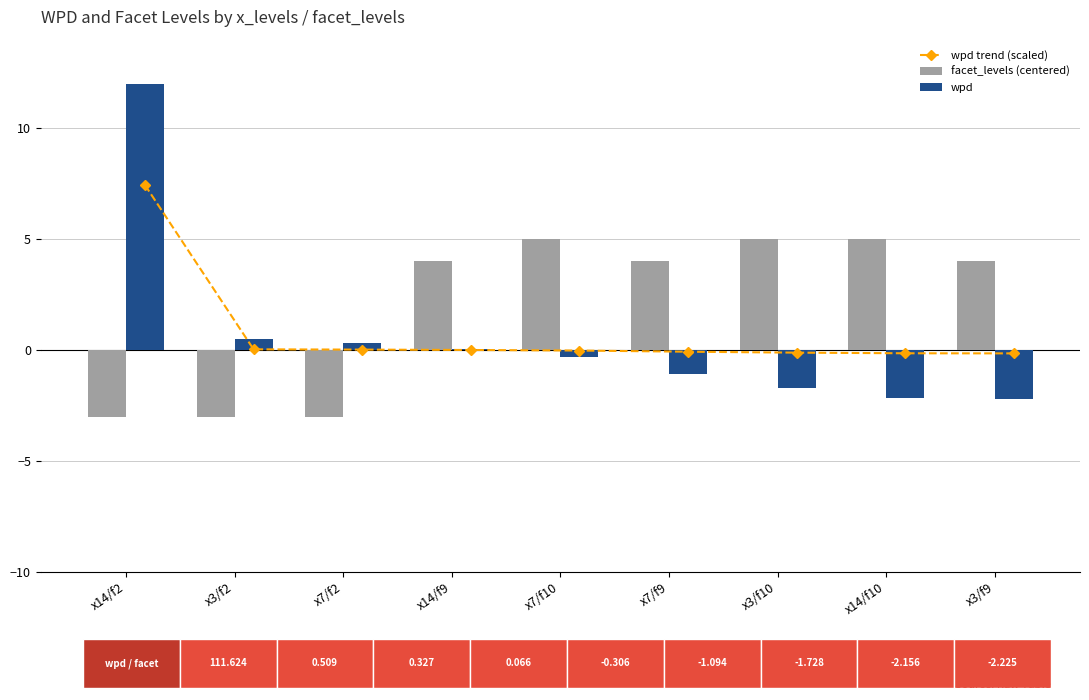

What is the sum of the wpd trend (scaled) values at x14/f9 and x14/f10?

-0.1